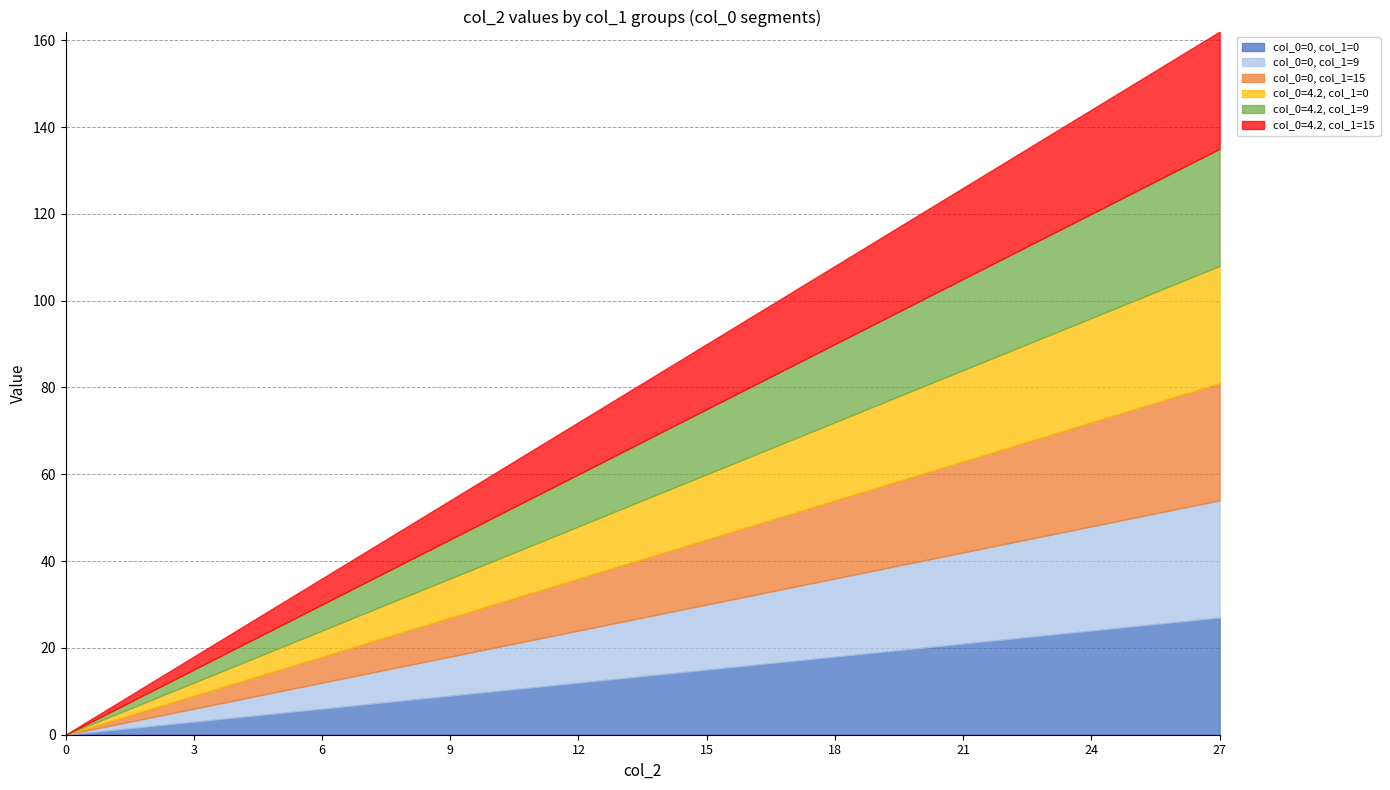

What are all the series names shown in the legend?

col_0=0, col_1=0, col_0=0, col_1=9, col_0=0, col_1=15, col_0=4.2, col_1=0, col_0=4.2, col_1=9, col_0=4.2, col_1=15